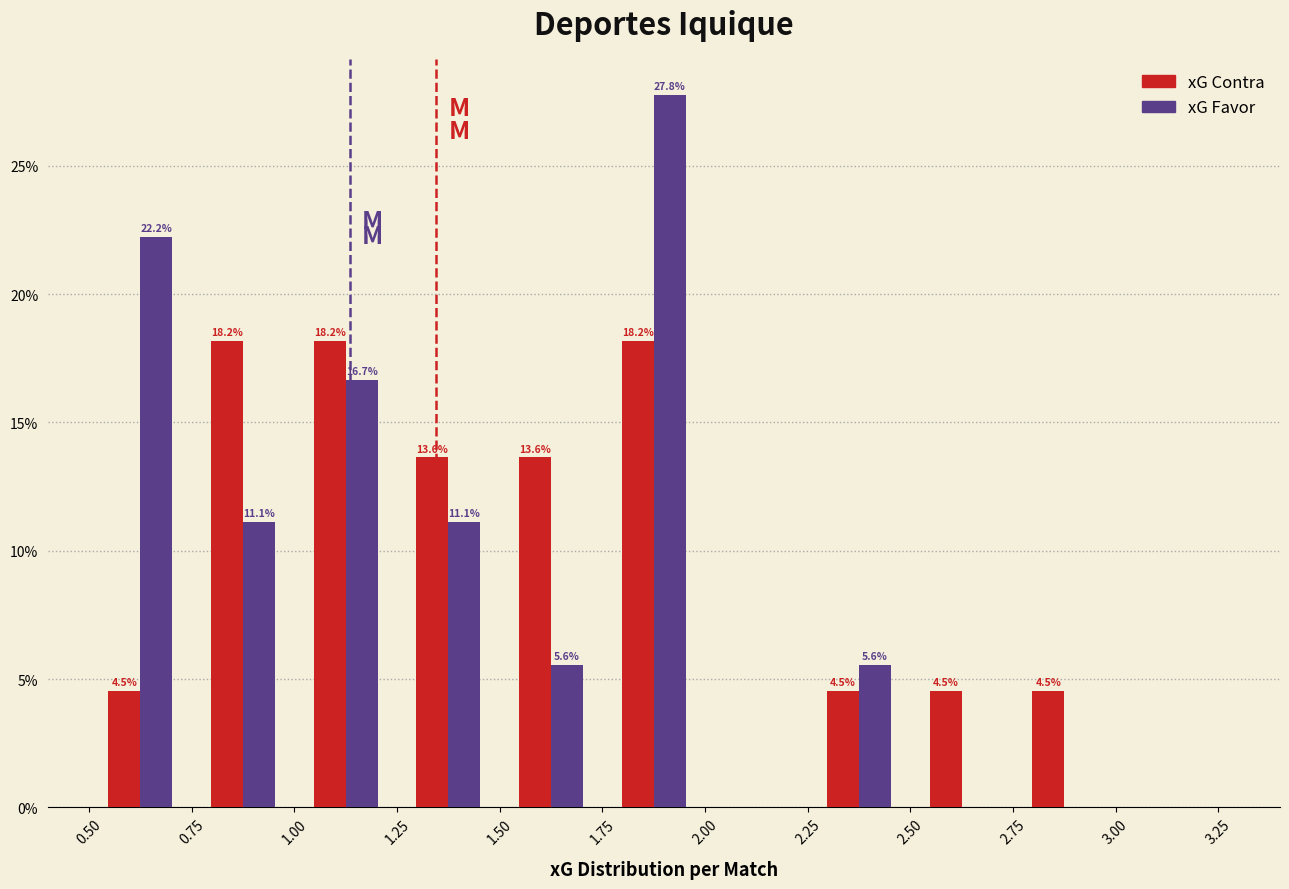

In the xG Favor series, which range on the x-axis has the tallest bar?

1.75 to 2.00